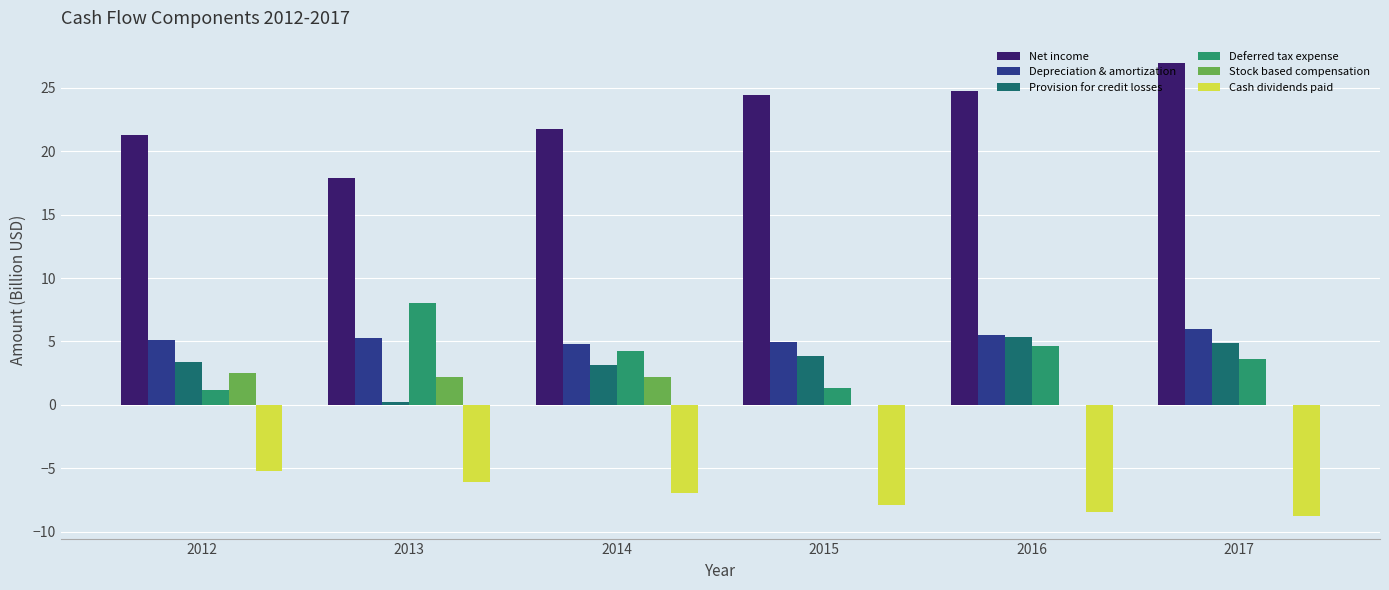

Which category has the highest value across all series?

2017